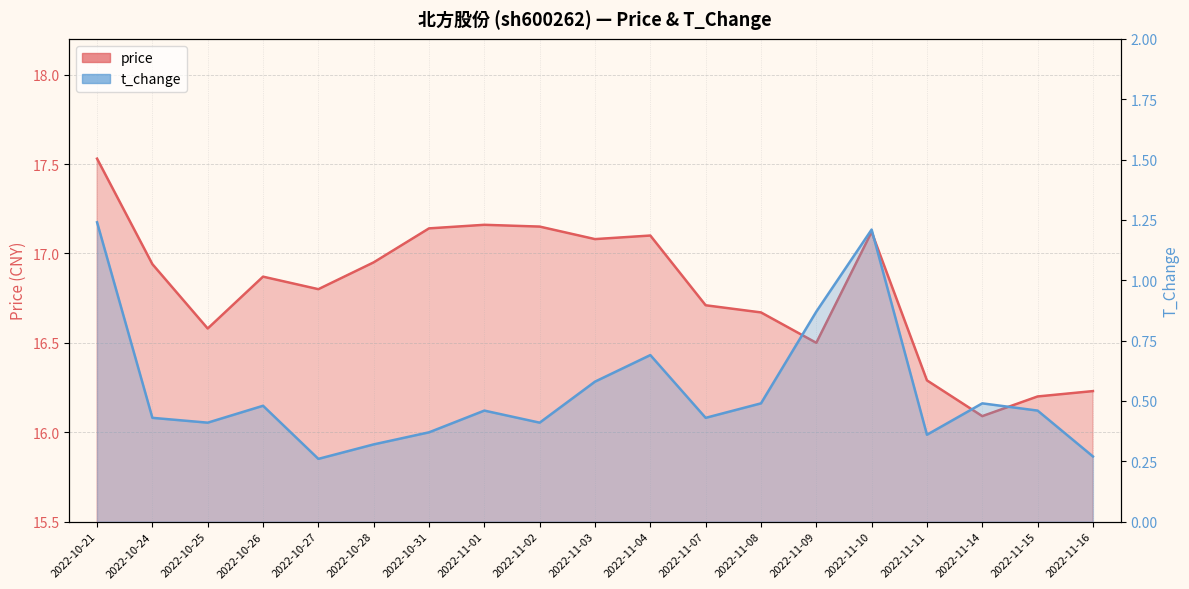

How many interior local peaks does the t_change series have?

5